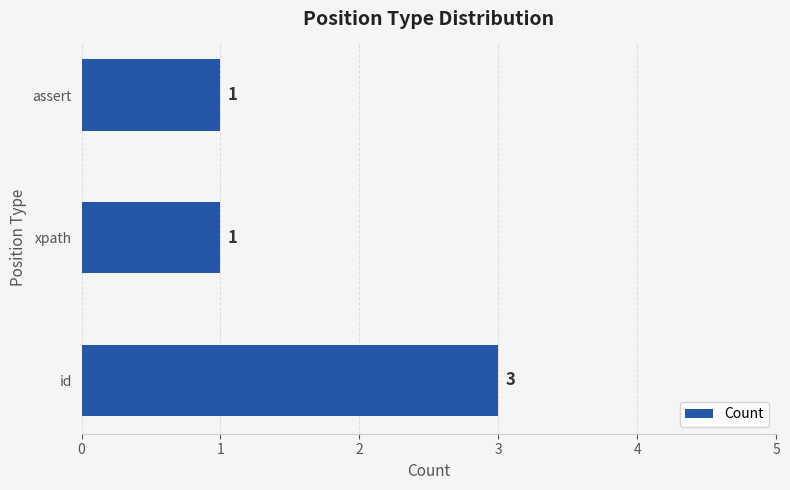

What is the sum of all values?

5